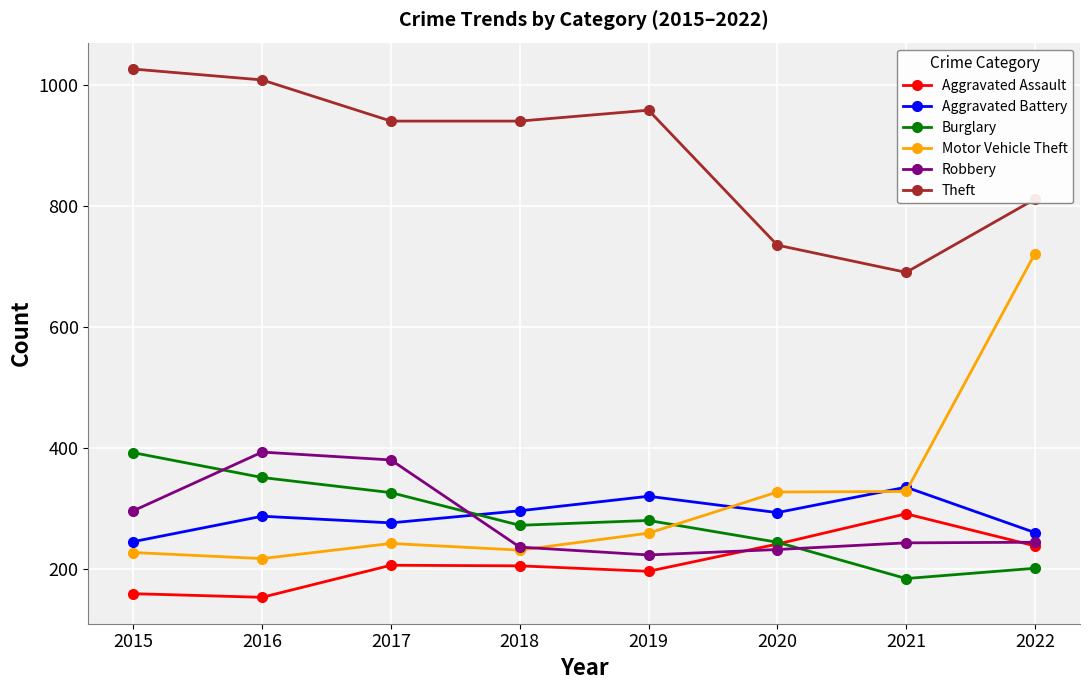

Where is Burglary nearest to the value 289?

2019